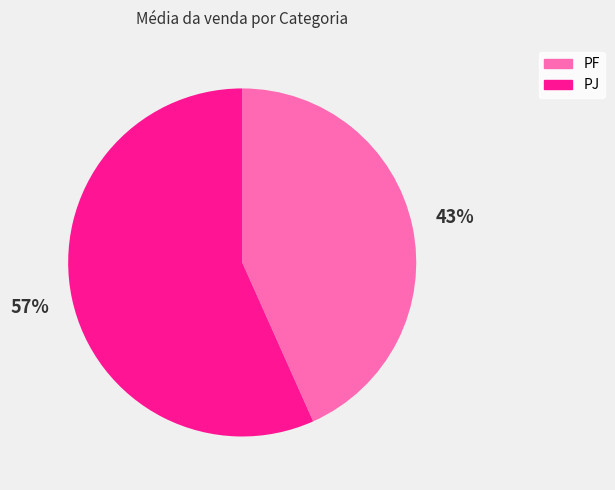

To the nearest percent, what is the average slice percentage?

50%